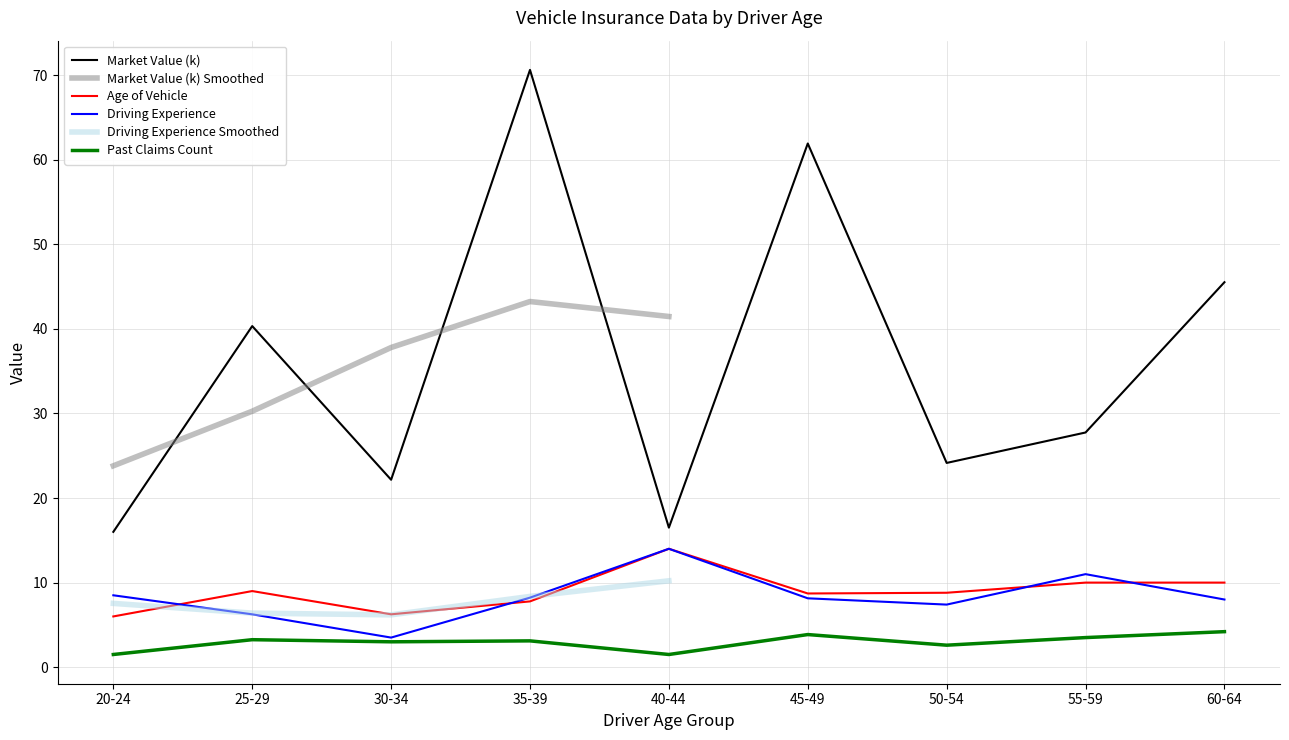

What is the greatest value displayed?

70.6